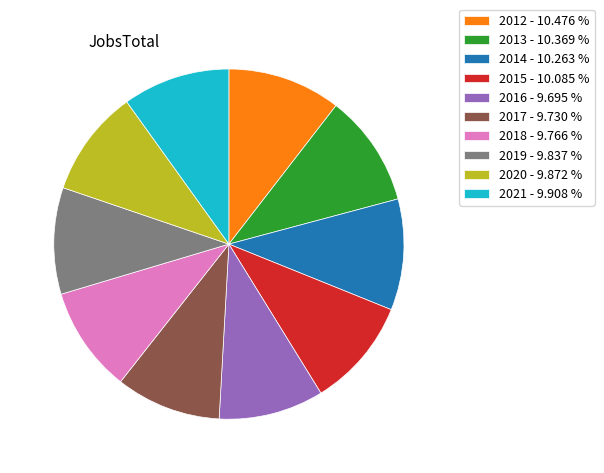

What is the ratio of the value at 2014 - 10.263 % to the value at 2017 - 9.730 %?

1.1